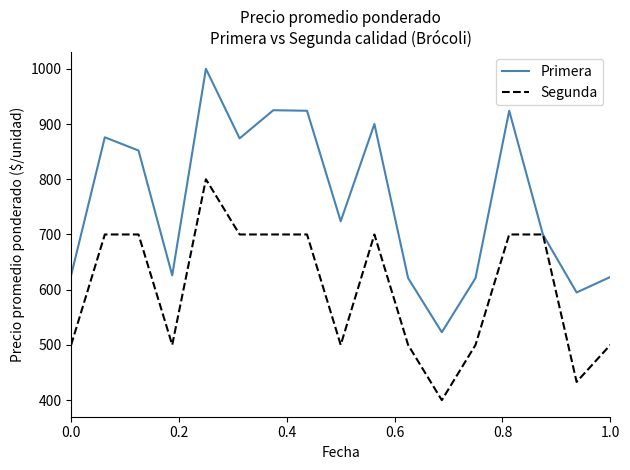

What are all the series names shown in the legend?

Primera, Segunda